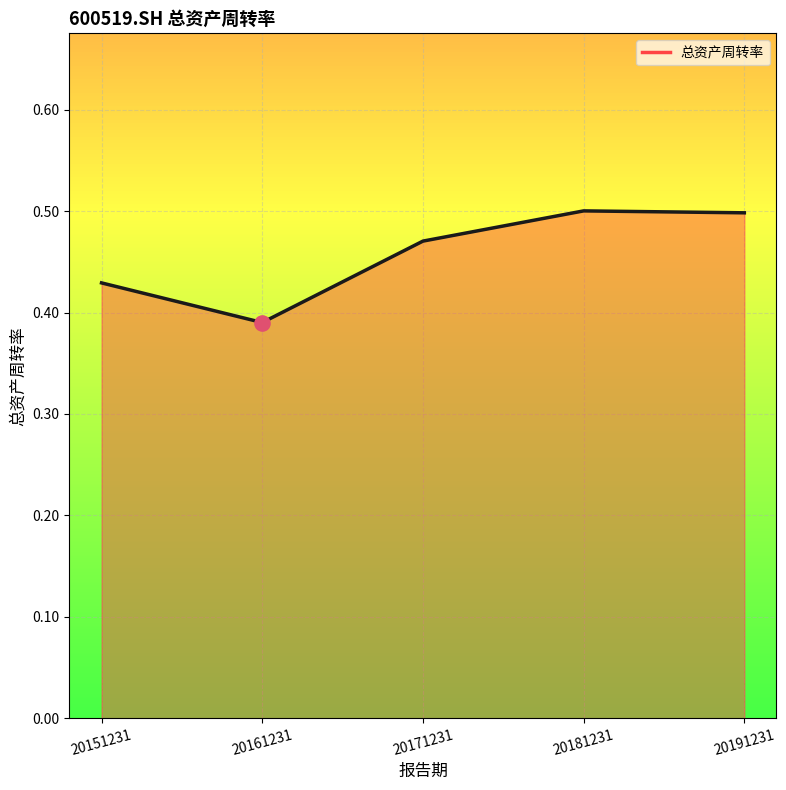

Between 20151231 and 20181231, which is larger?

20181231